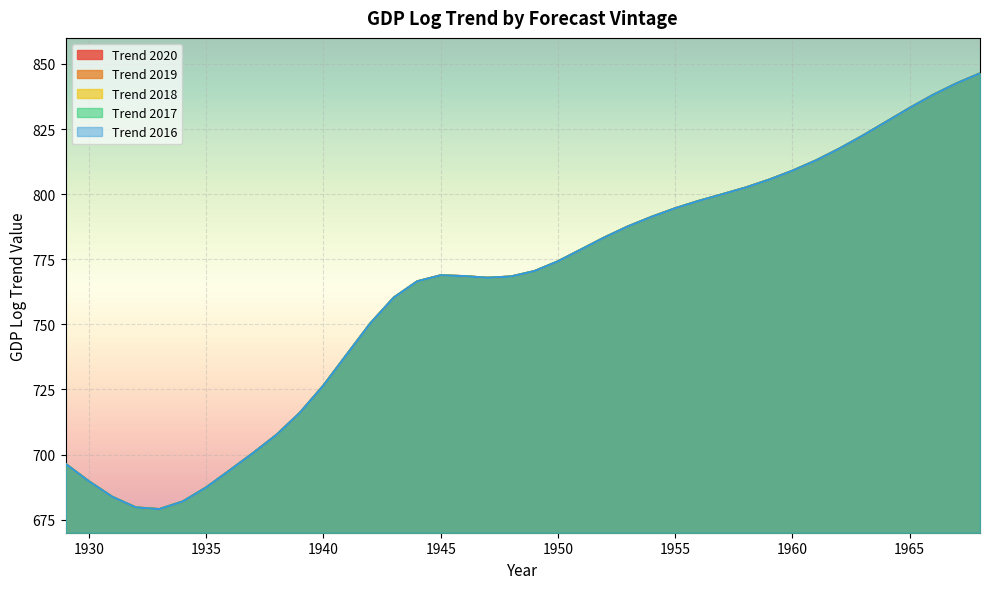

The gdp_log_f_trend2018 series shows 893.7 at 1933. True or false?

False